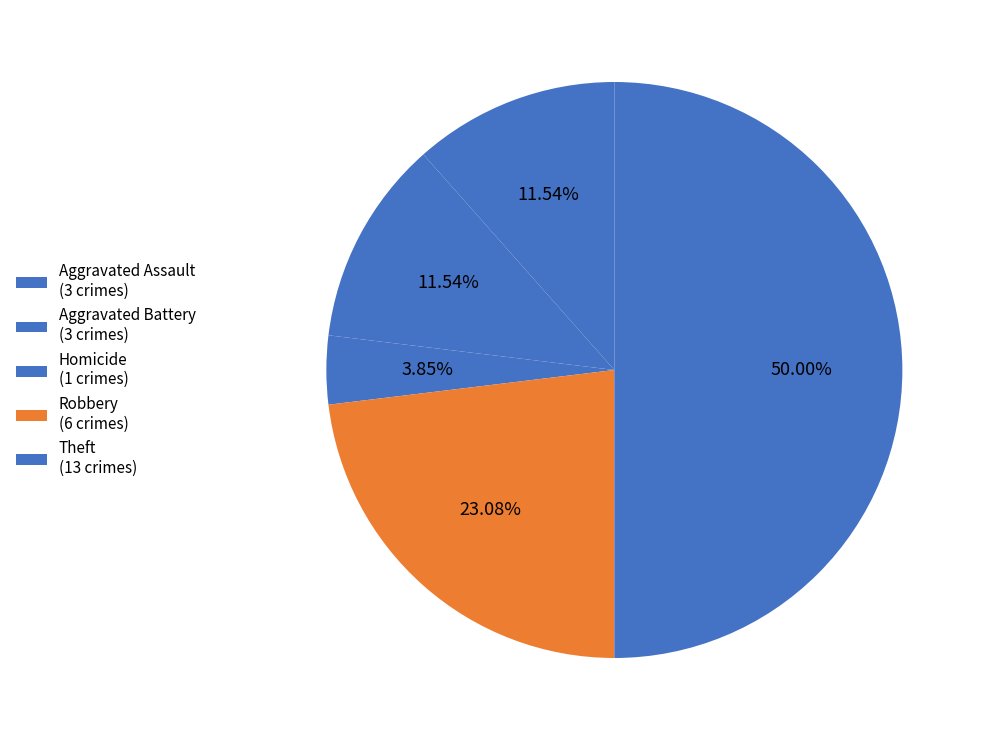

How many segments does this pie chart have?

5